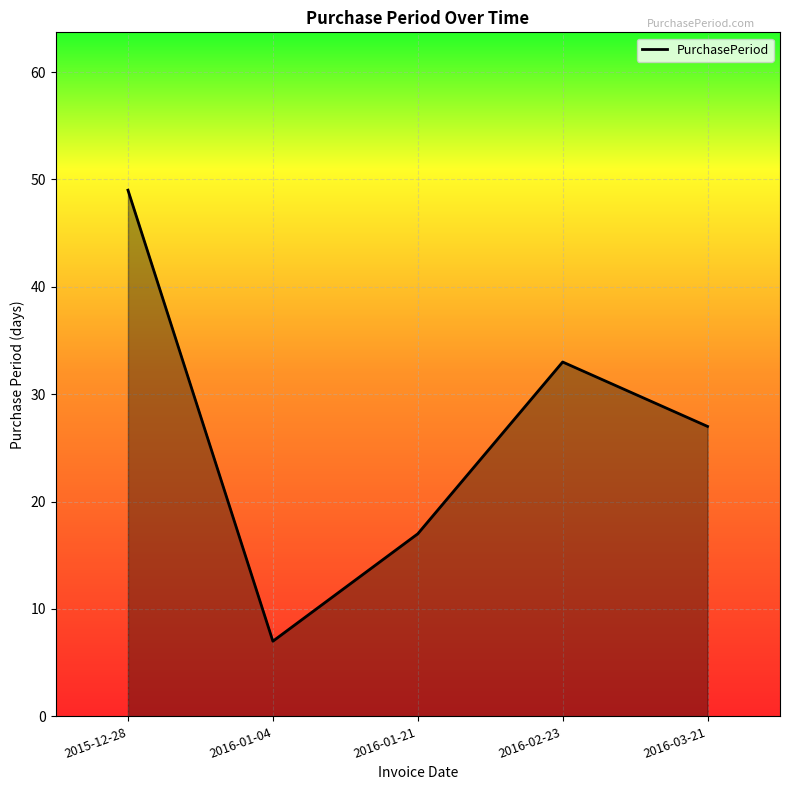

What position from the left is 2016-01-21?

3